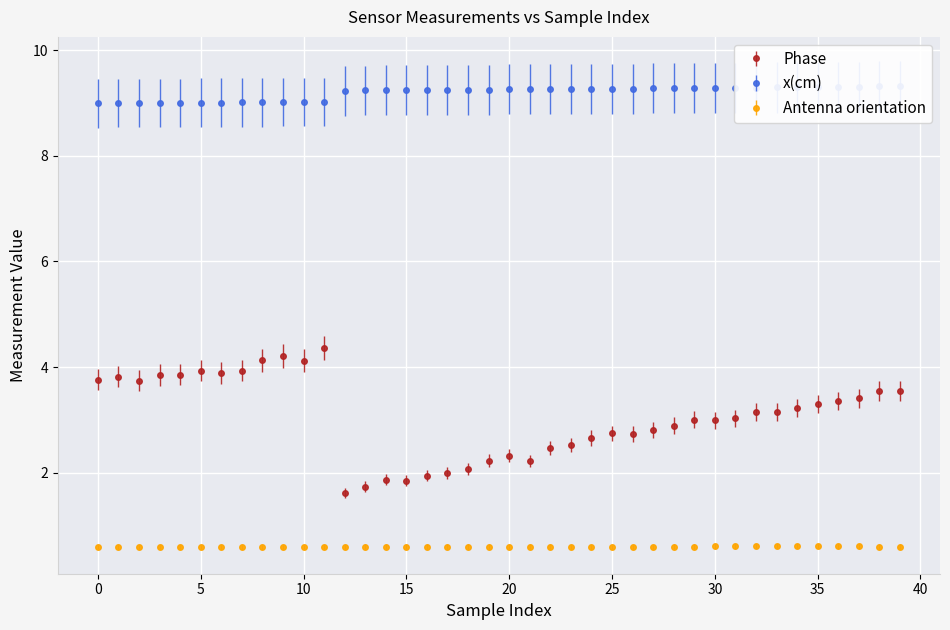

True or false: Antenna orientation and Phase cross at least once.

False